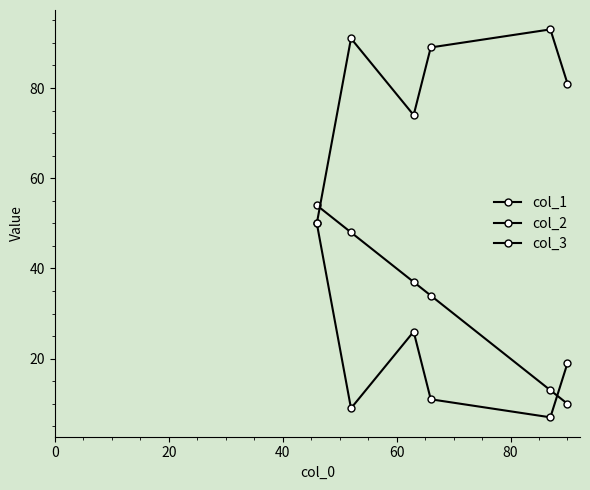

Is this an area chart (filled region under the line)?

No